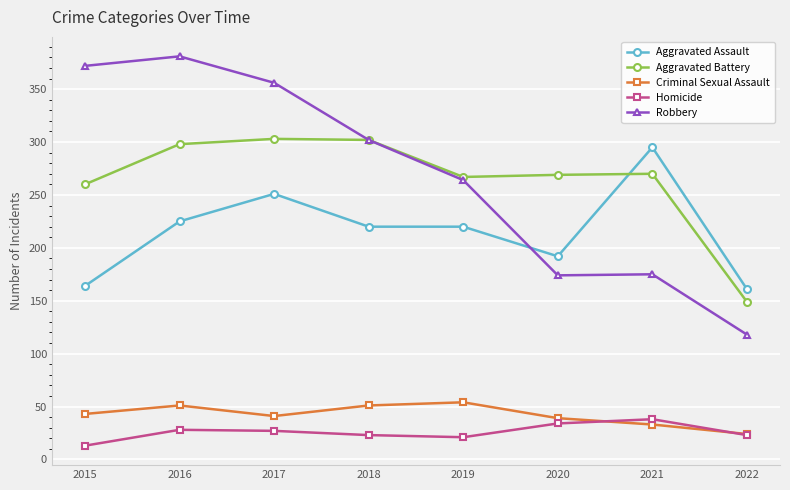

How many values in the Homicide series are below 27?

4